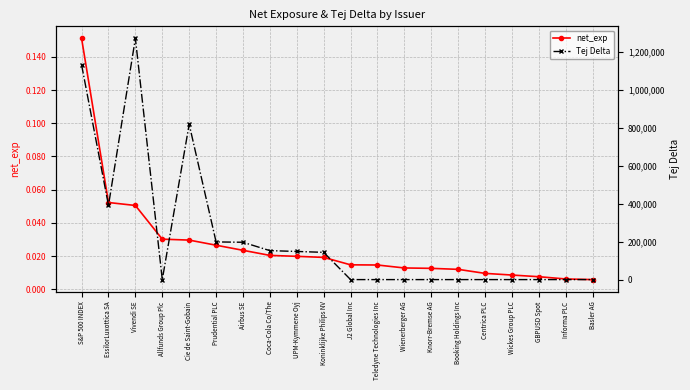

What is the label of the 11th point from the right?

Koninklijke Philips NV